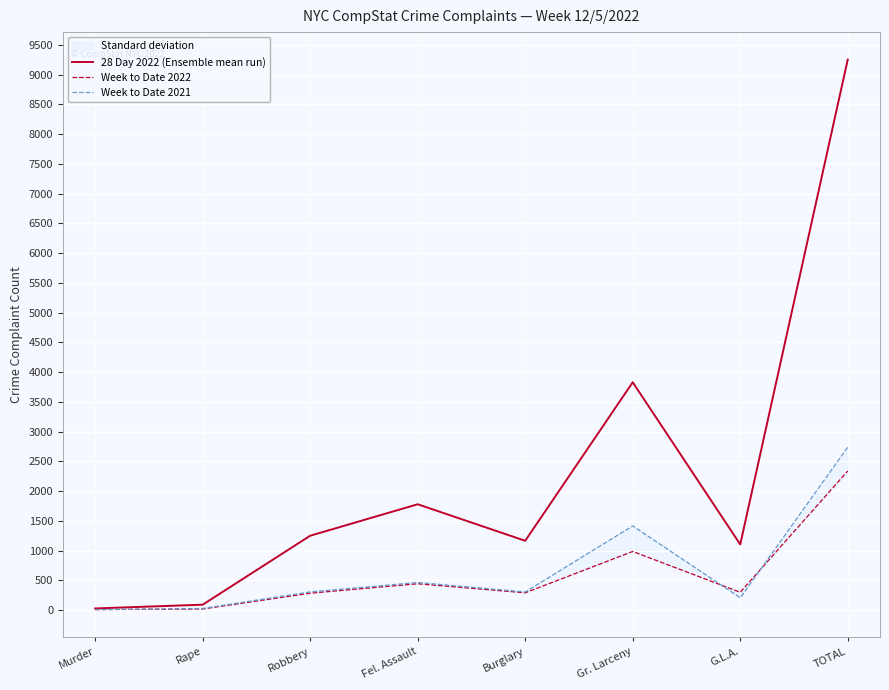

Which category has the lowest value in the Week to Date 2022 series?

Murder